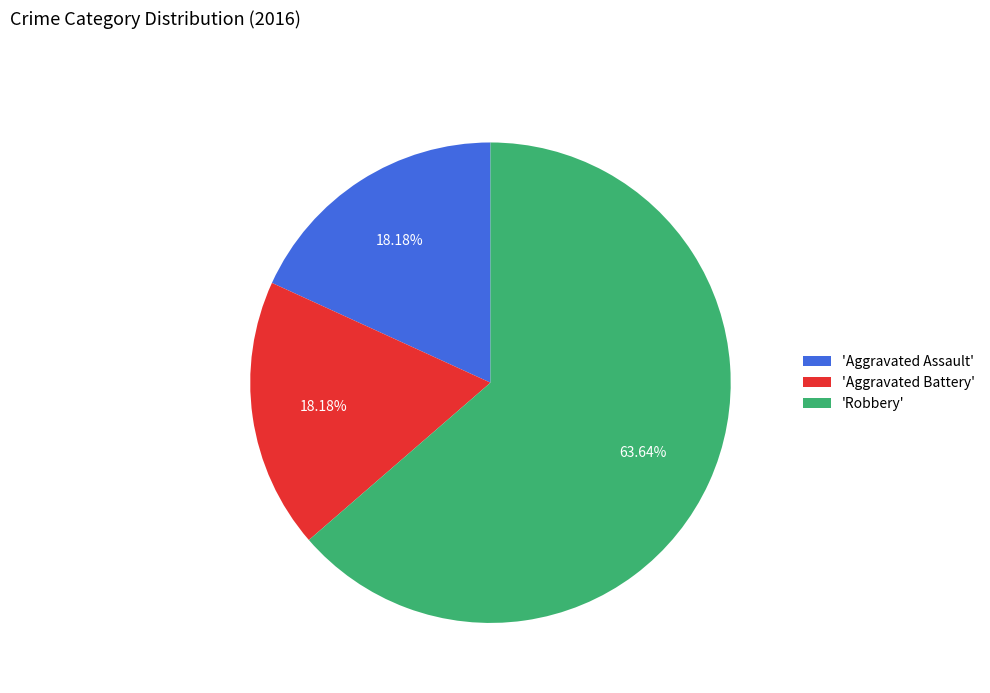

What is the largest slice in the pie chart?

'Robbery'